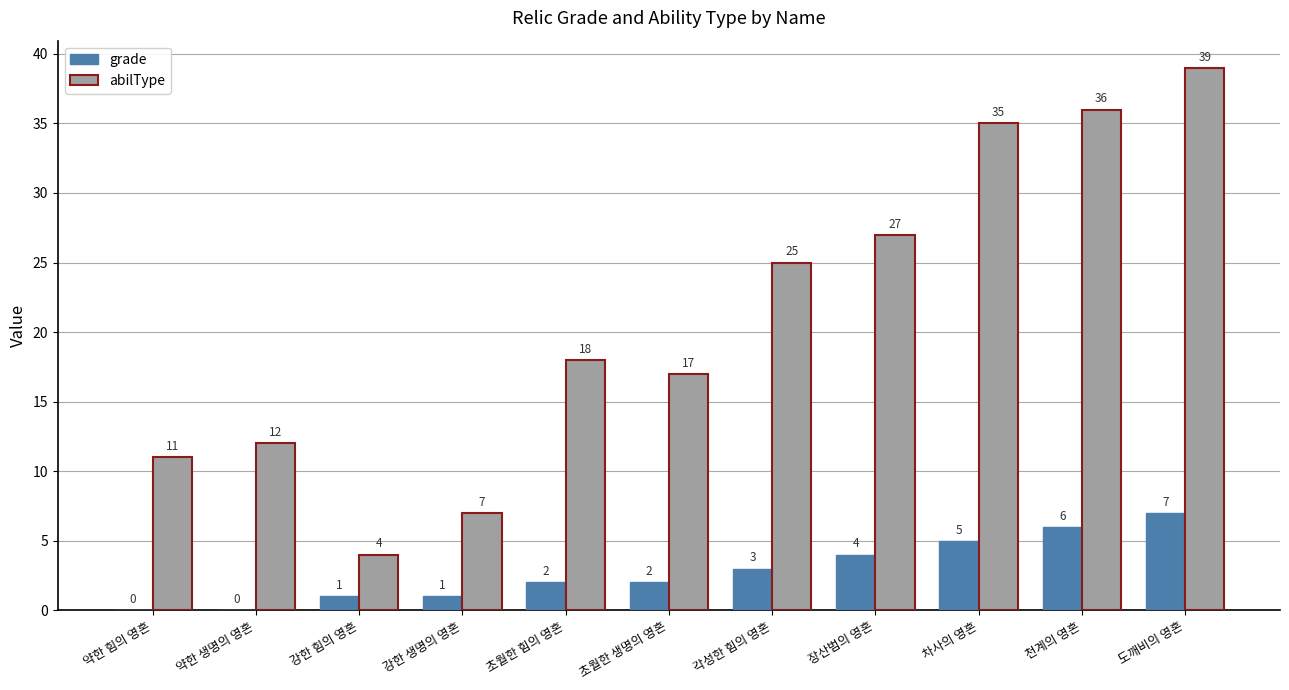

Which series changed the most between 약한 생명의 영혼 and 차사의 영혼?

abilType